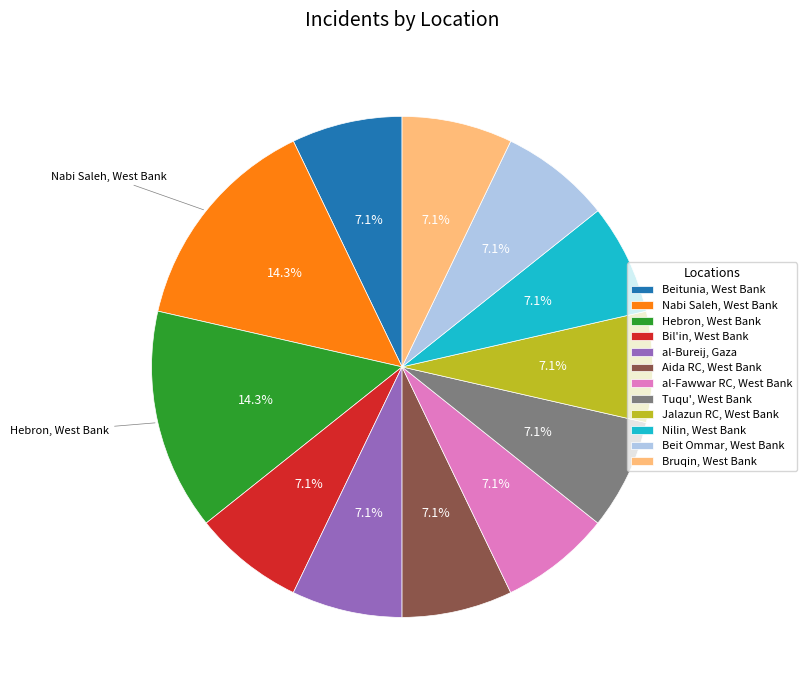

What percentage is NOT represented by Bruqin, West Bank?

92.9%